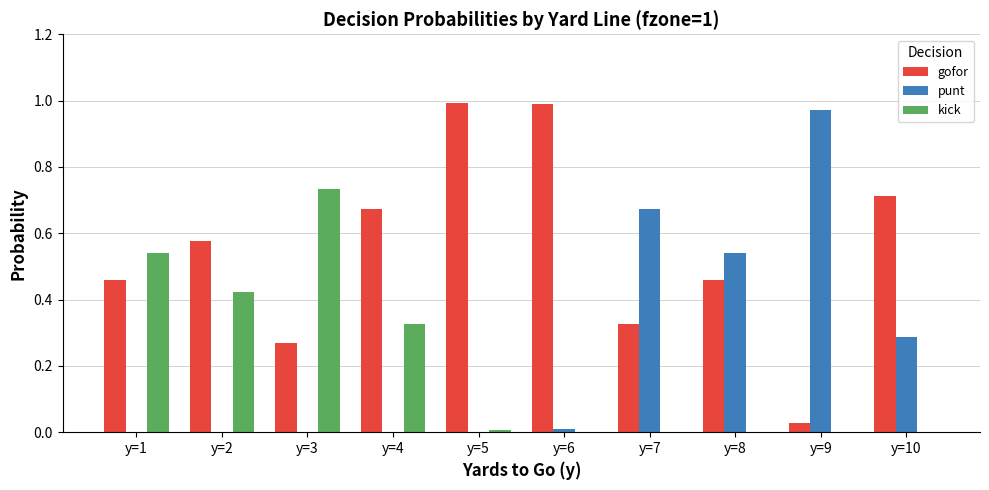

Which series has the largest total across all categories?

gofor